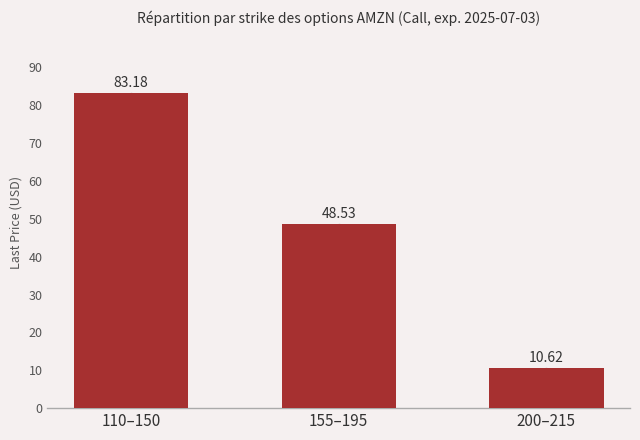

Is it true that the value at 110–150 is 83.2?

True